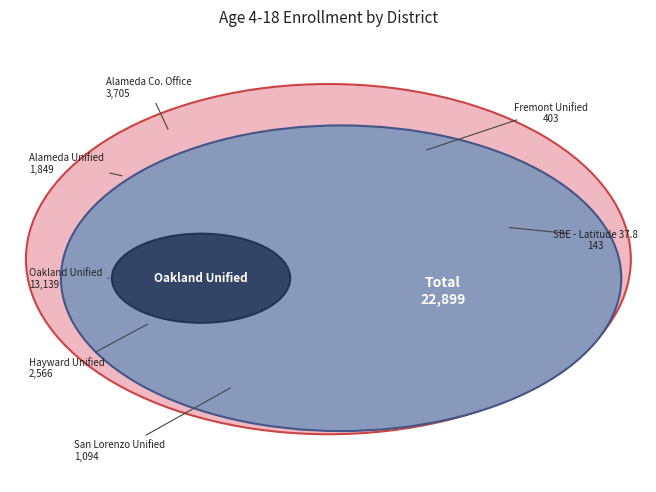

Count the number of slices in the pie.

7